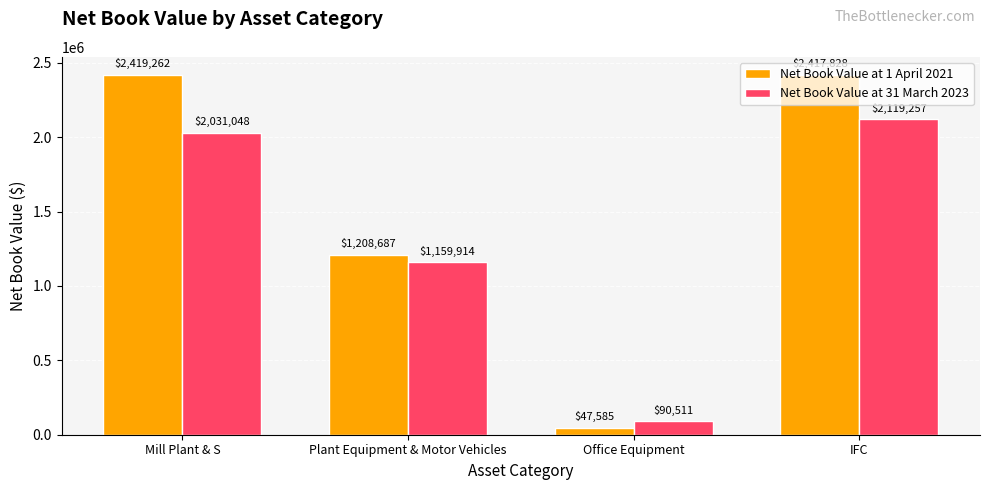

True or false: Net Book Value at 1 April 2021 has a value of 601500 at Plant Equipment & Motor Vehicles.

False